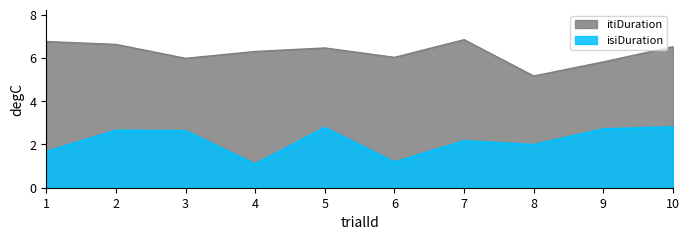

Reading left to right, what are all the values shown in this chart?

isiDuration: 1.7	2.6	2.6	1.1	2.8	1.2	2.2	2.0	2.7	2.8
itiDuration: 6.8	6.6	6.0	6.3	6.5	6.0	6.8	5.2	5.8	6.5